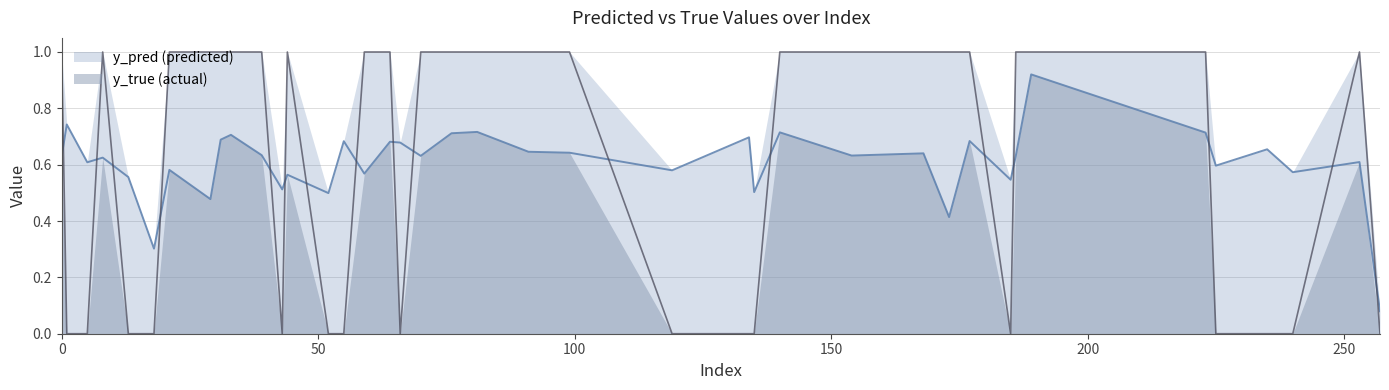

At which category does the chart reach its minimum across all series?

1